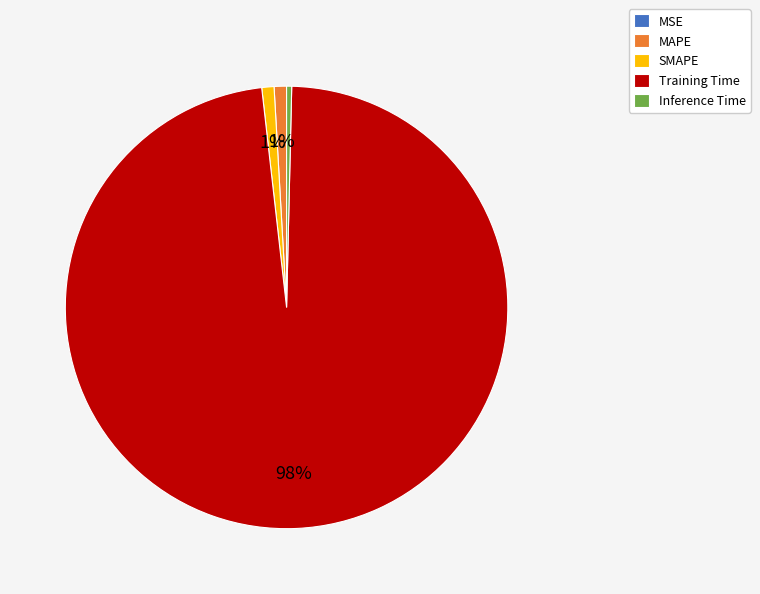

Between MAPE and Inference Time, which is larger?

MAPE